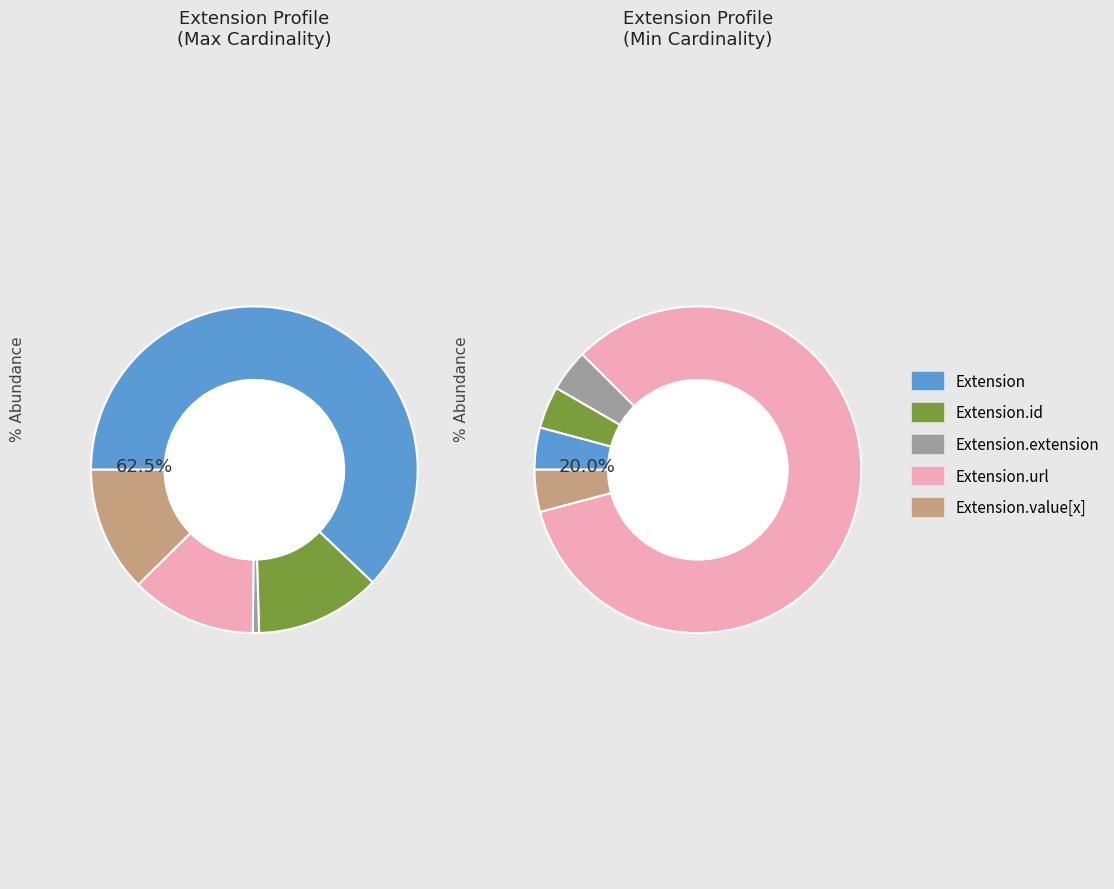

True or false: Extension.url accounts for 99% of the total.

False